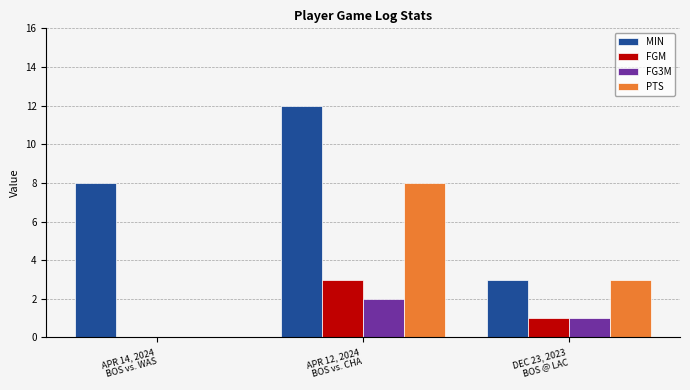

Are the bars horizontal?

No